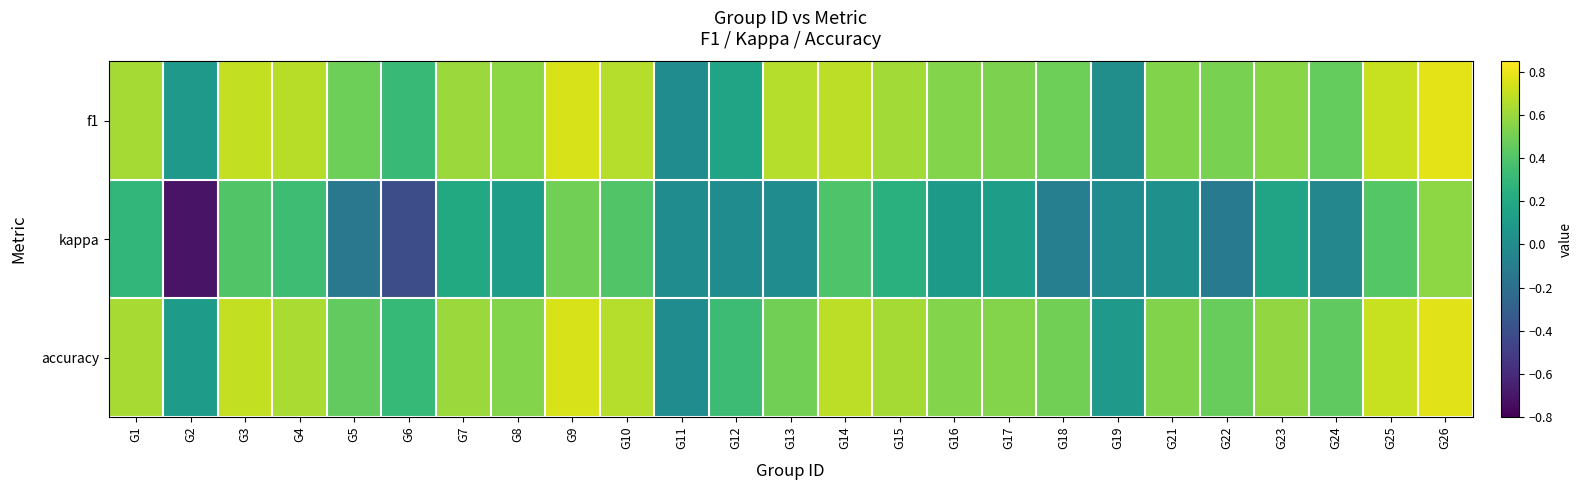

List the series in order of their peak value, lowest first.

kappa, accuracy, f1